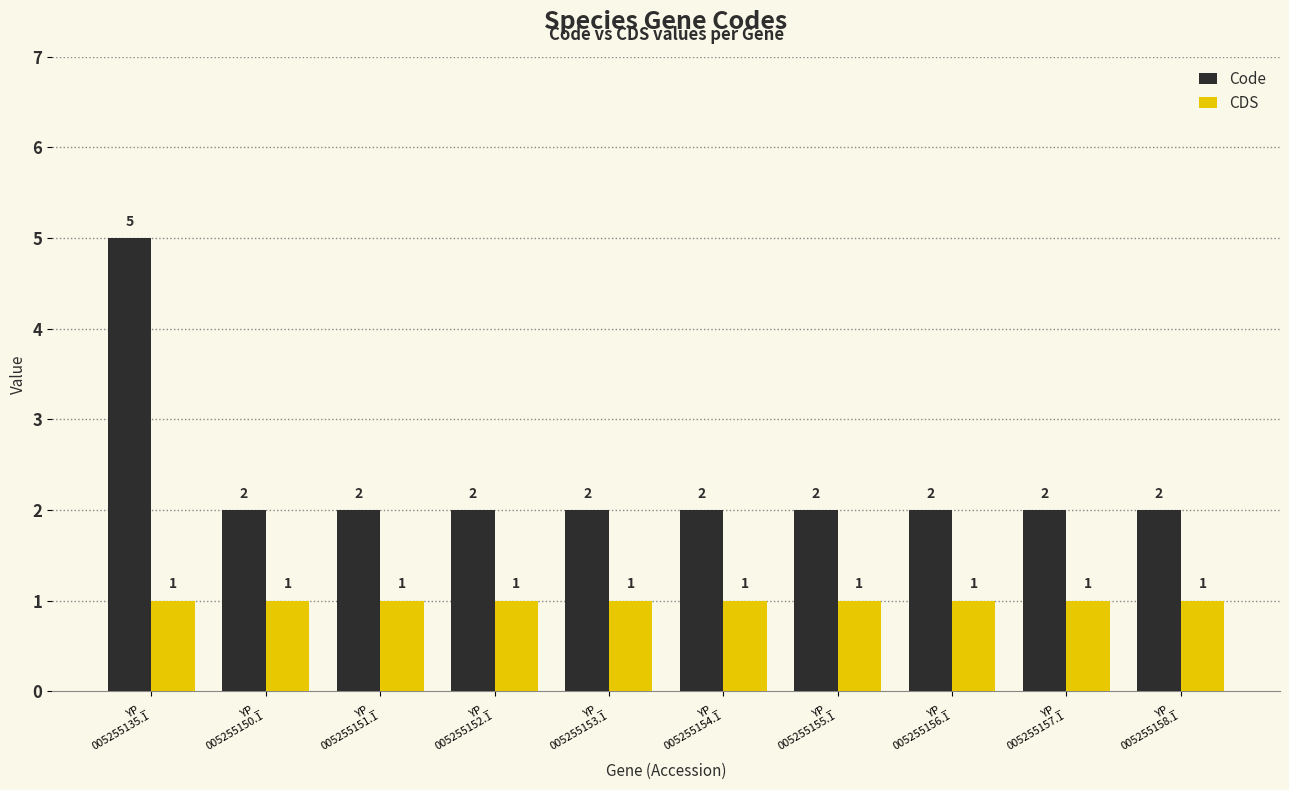

What is the label of the 3rd bar from the right?

YP_
005255156.1